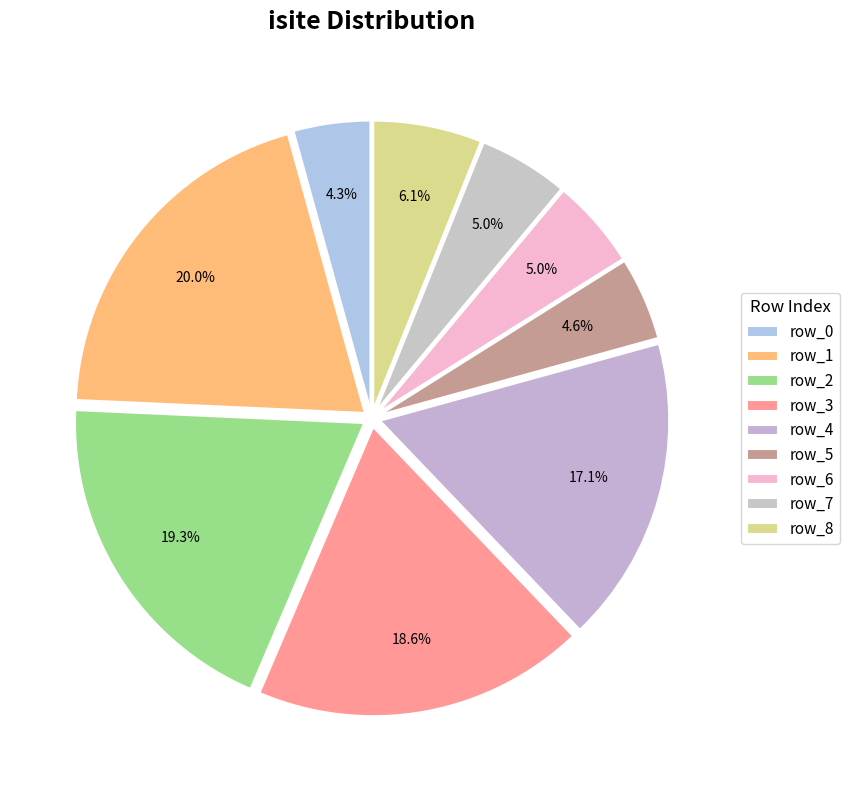

Approximately how many times larger is the value at row_1 compared to row_6?

4.0